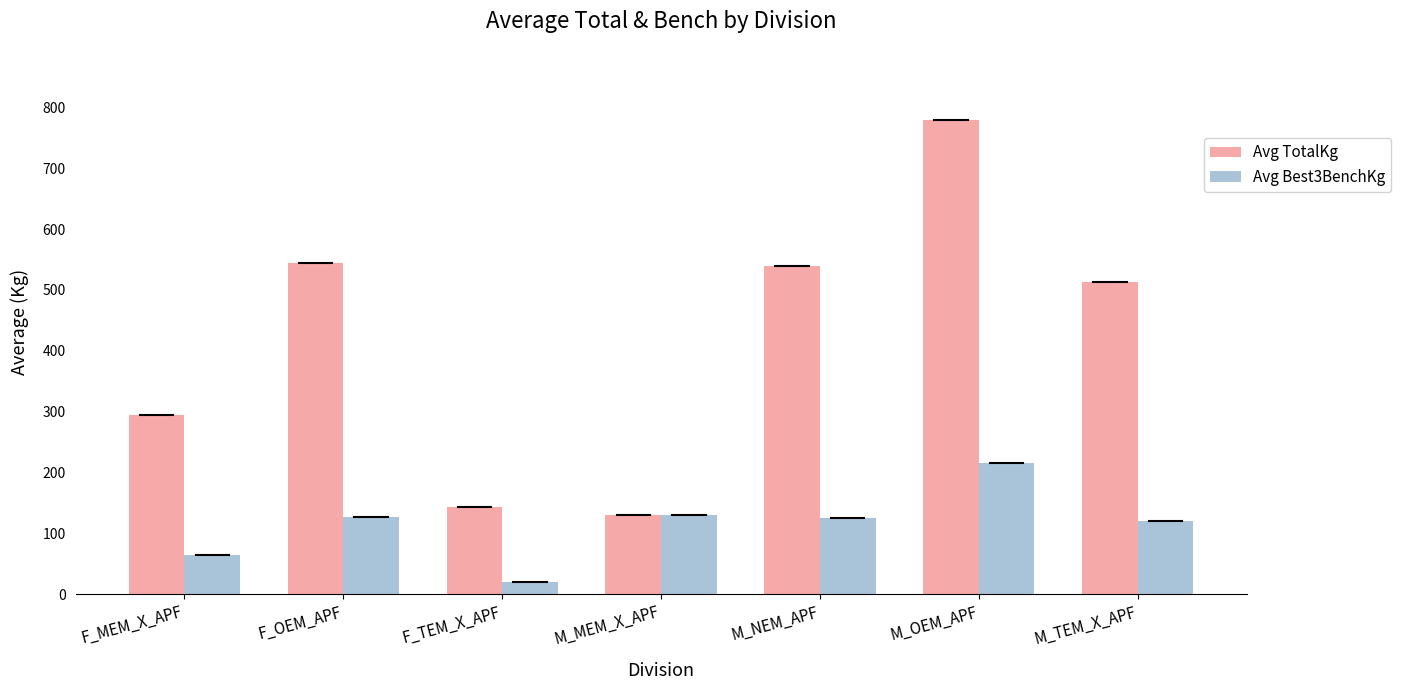

What are all the series names shown in the legend?

Avg TotalKg, Avg Best3BenchKg